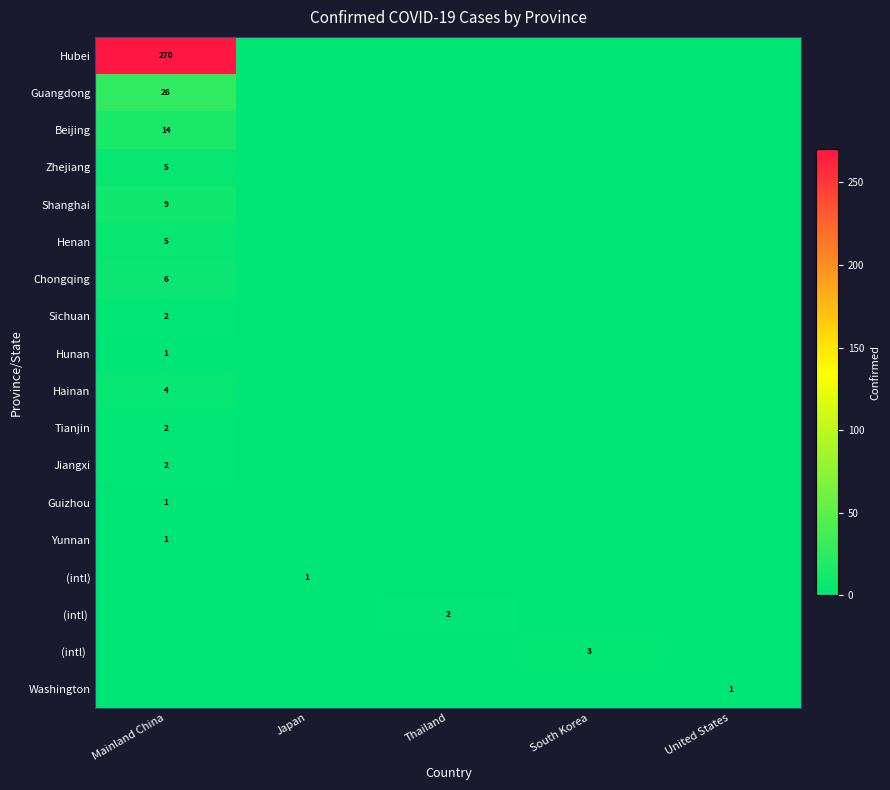

True or false: Guizhou has a value of 2 at Mainland China.

False